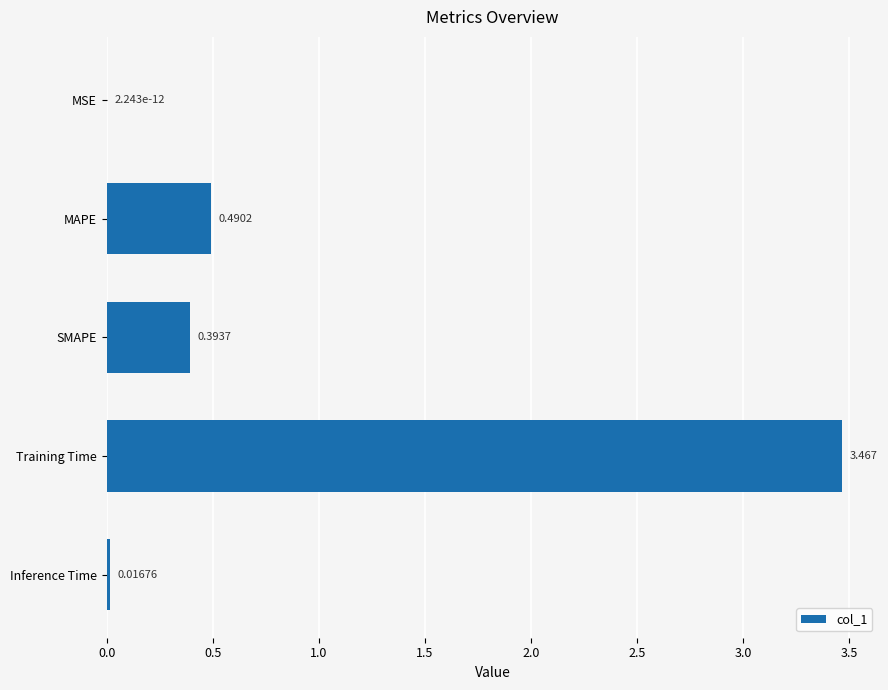

Which label corresponds to the largest value in the chart?

Training Time